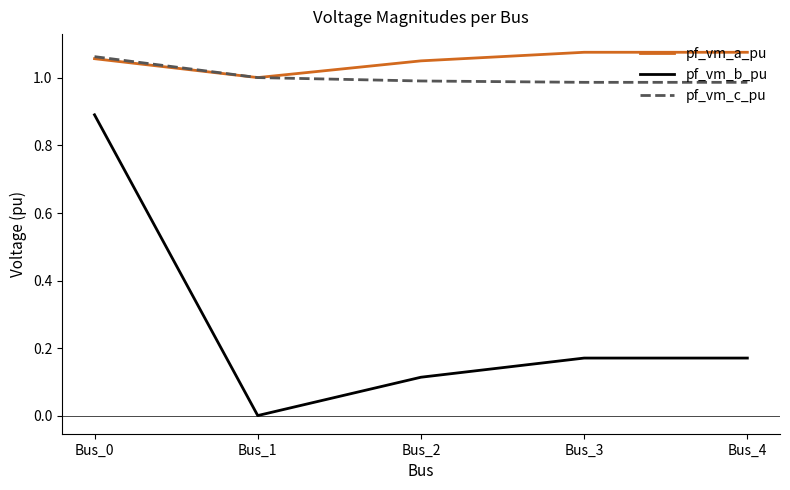

The value of pf_vm_c_pu at Bus_1 is 0.3. True or false?

False